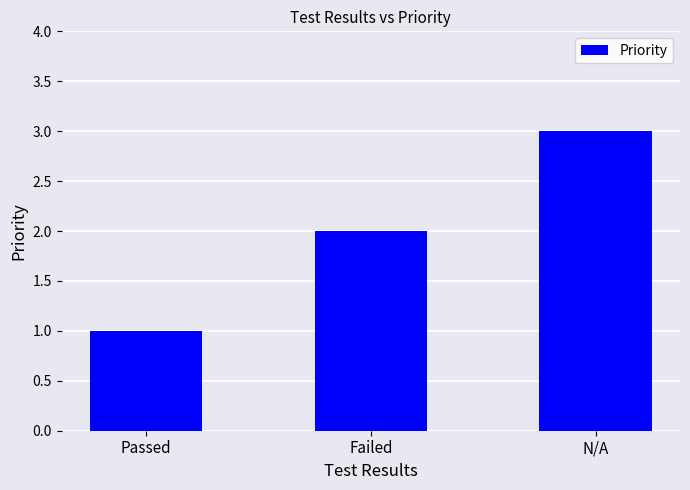

How many values are between 1 and 3?

3